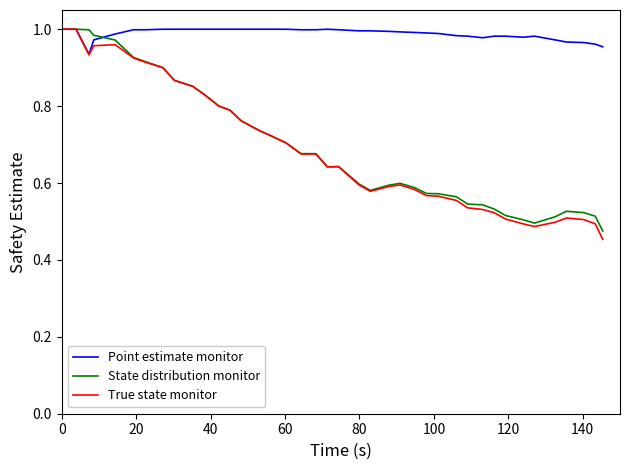

Which series has the largest total across all categories?

Point estimate monitor